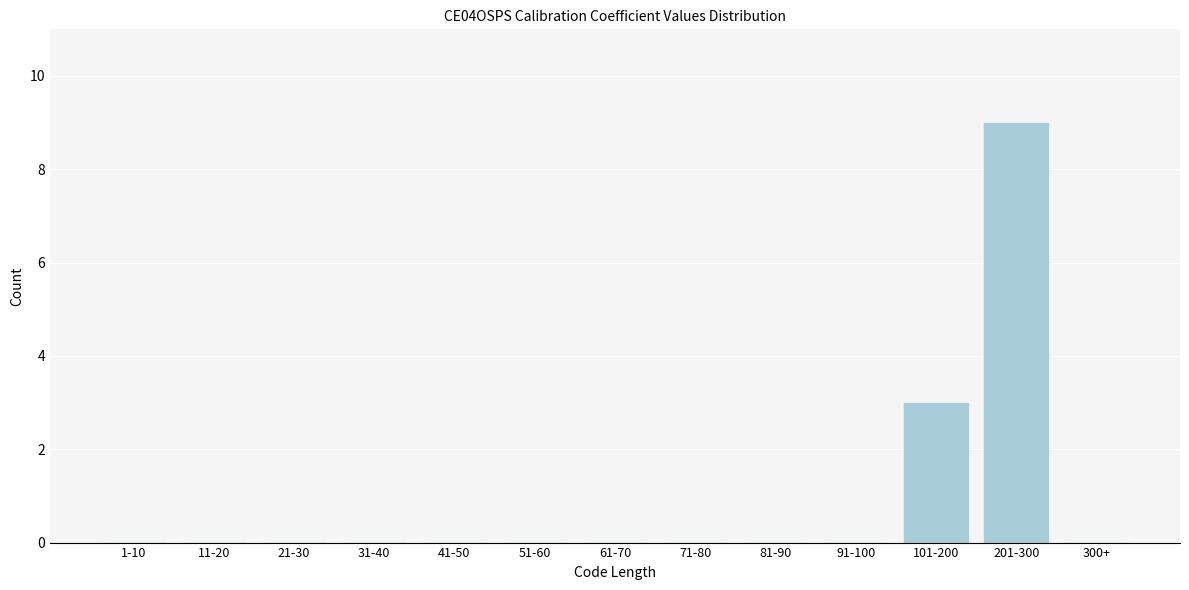

Reading right to left, extract all data points from this chart.

300+=0	201-300=9	101-200=3	91-100=0	81-90=0	71-80=0	61-70=0	51-60=0	41-50=0	31-40=0	21-30=0	11-20=0	1-10=0